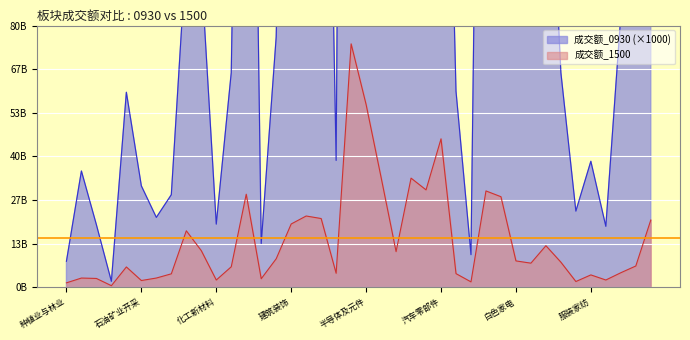

The value of 成交额_0930 at 专用设备 is 75887253724. True or false?

False